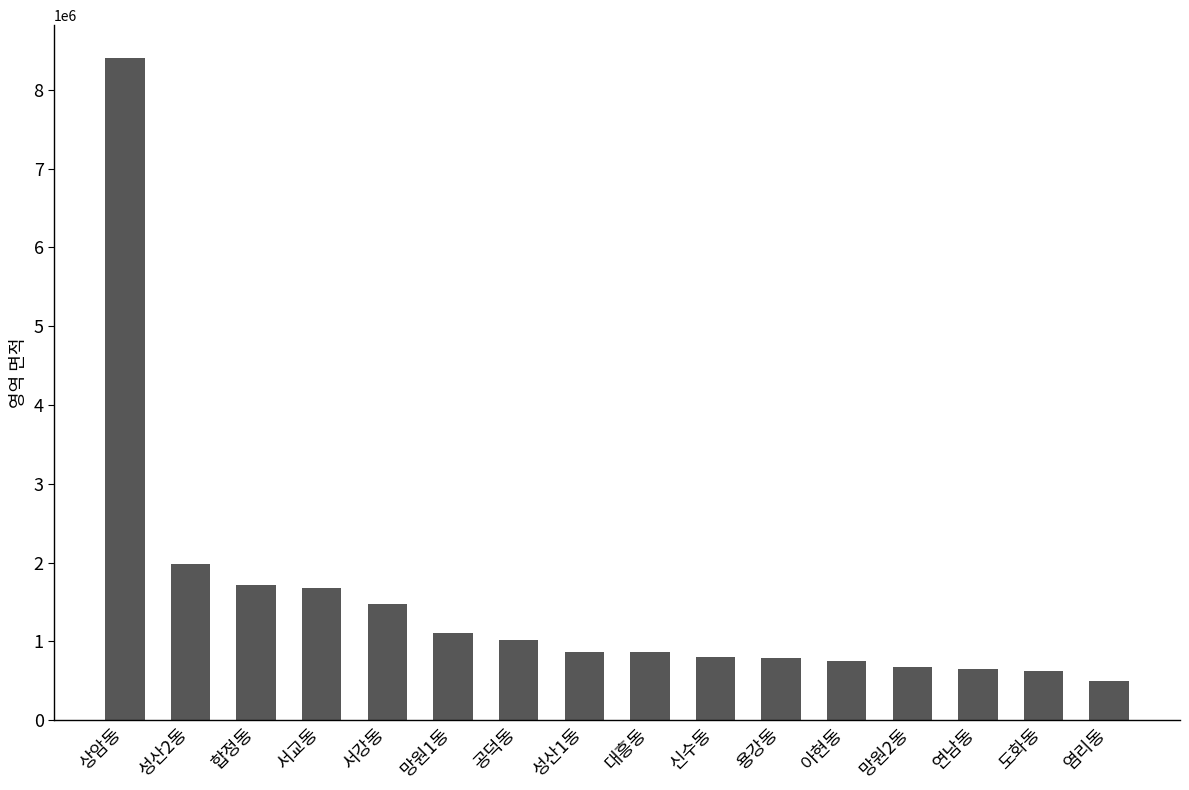

Which has a higher value, 신수동 or 염리동?

신수동